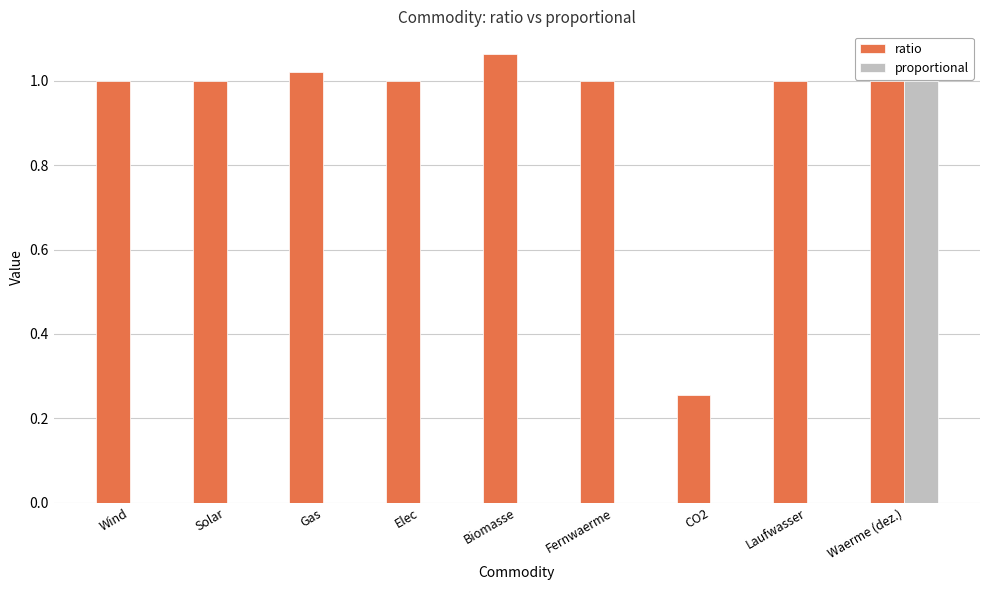

At which category is the sum across all series the highest?

Waerme (dez.)